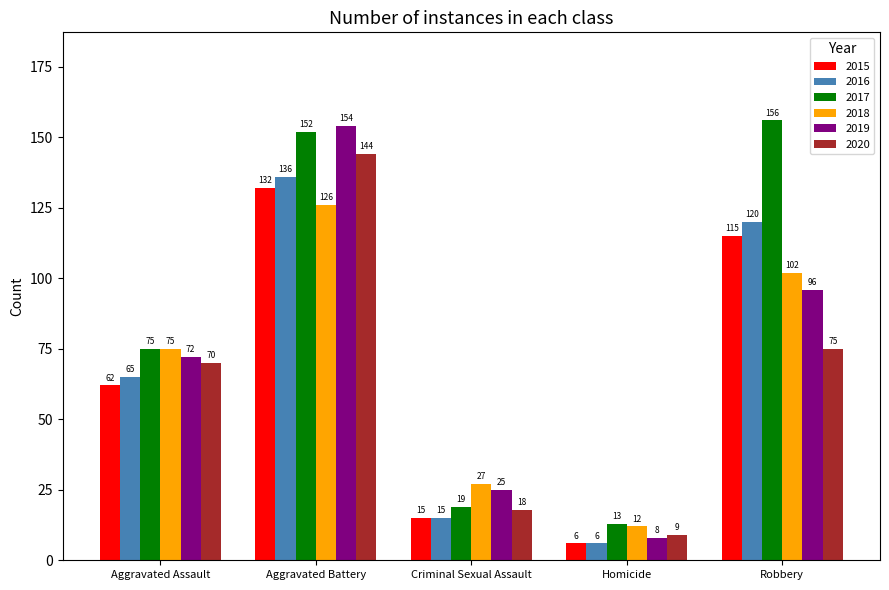

Reading right to left, what are all the values shown in this chart?

2015: 115	6	15	132	62
2016: 120	6	15	136	65
2017: 156	13	19	152	75
2018: 102	12	27	126	75
2019: 96	8	25	154	72
2020: 75	9	18	144	70